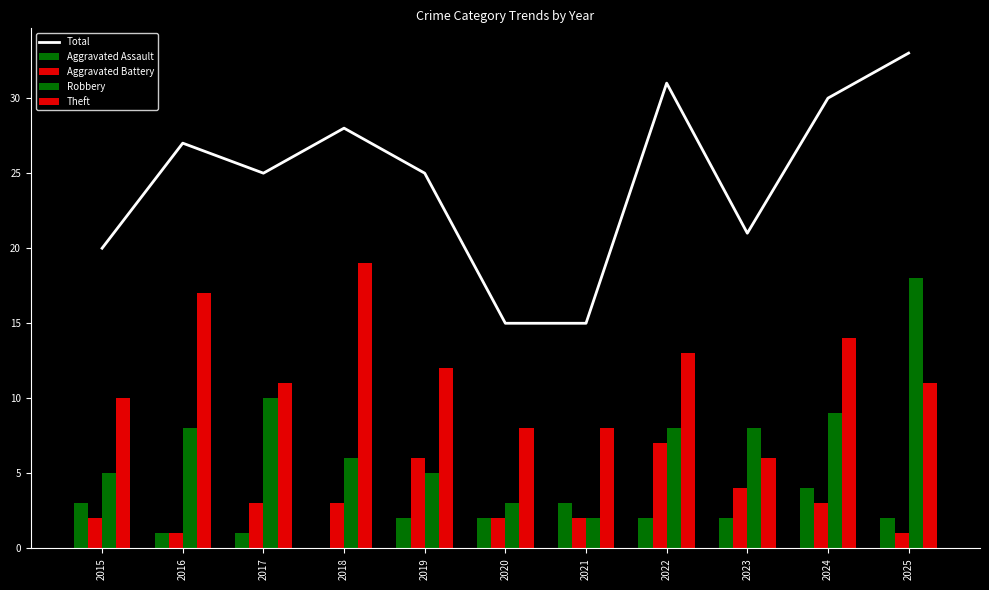

At how many categories does at least one series exceed 24?

7